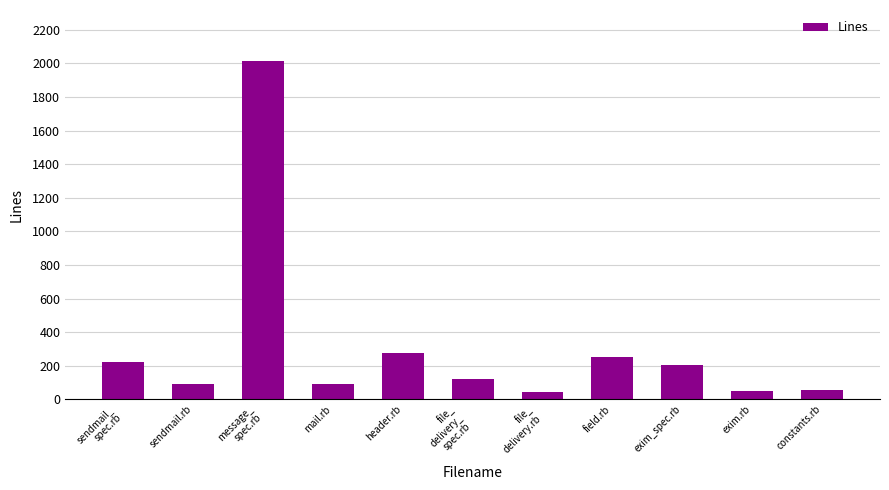

What is the value of the 5th bar from the left?

275